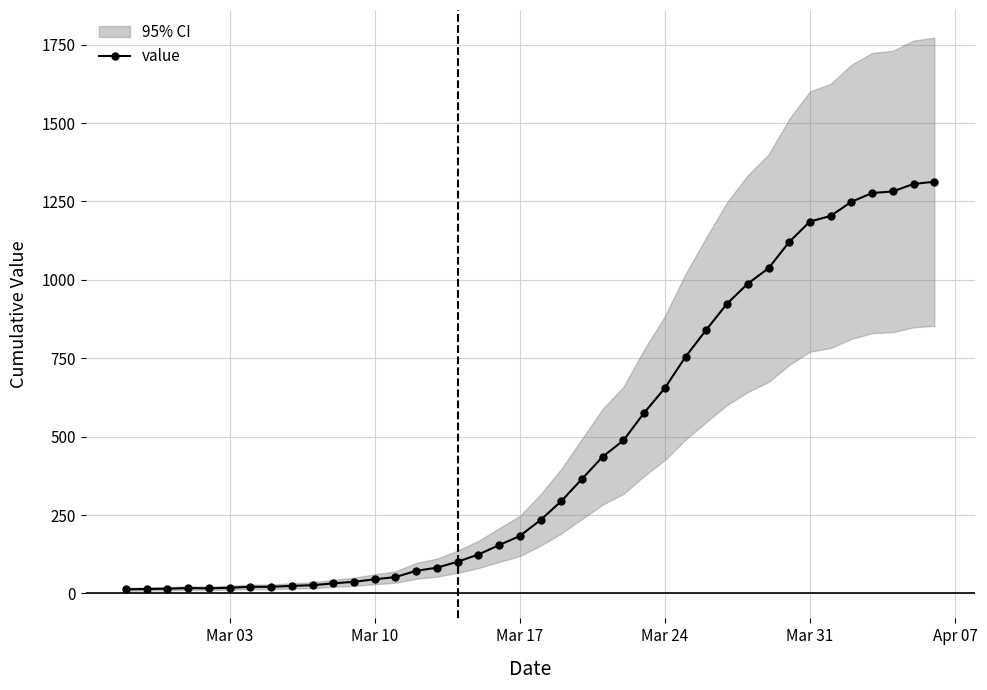

What is the highest value of the value series?

1313